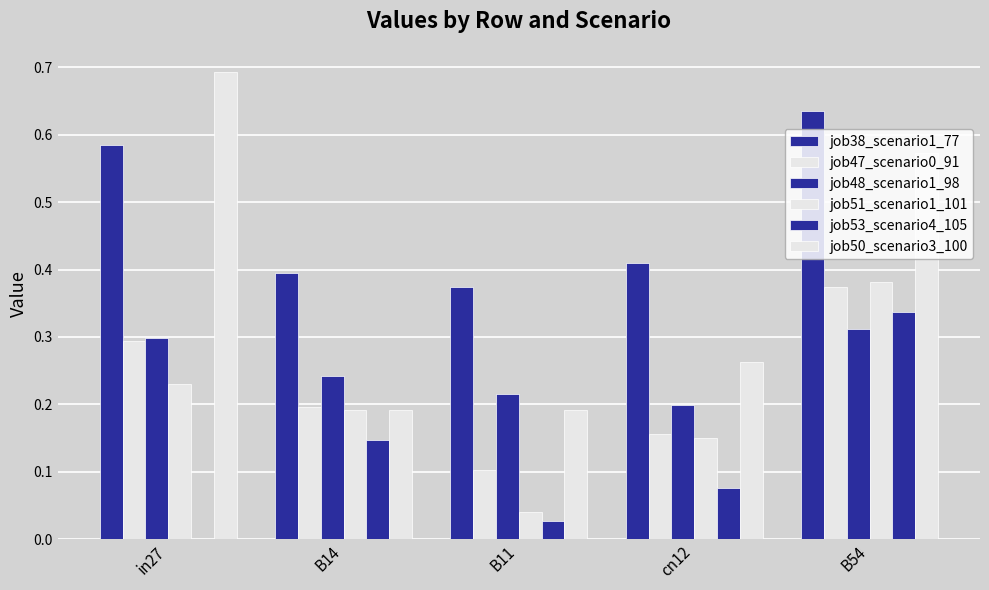

Are the bars horizontal?

No